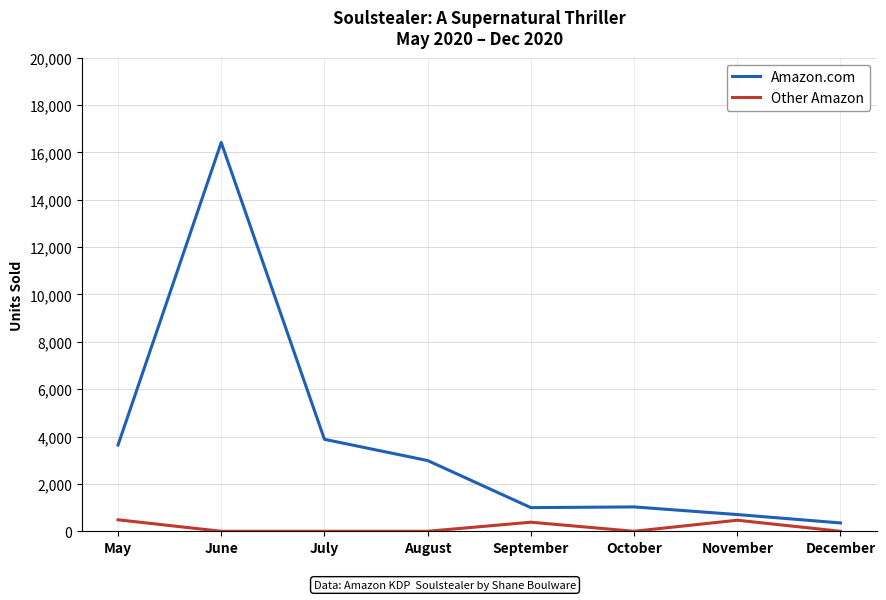

At how many categories does at least one series exceed 14488?

1